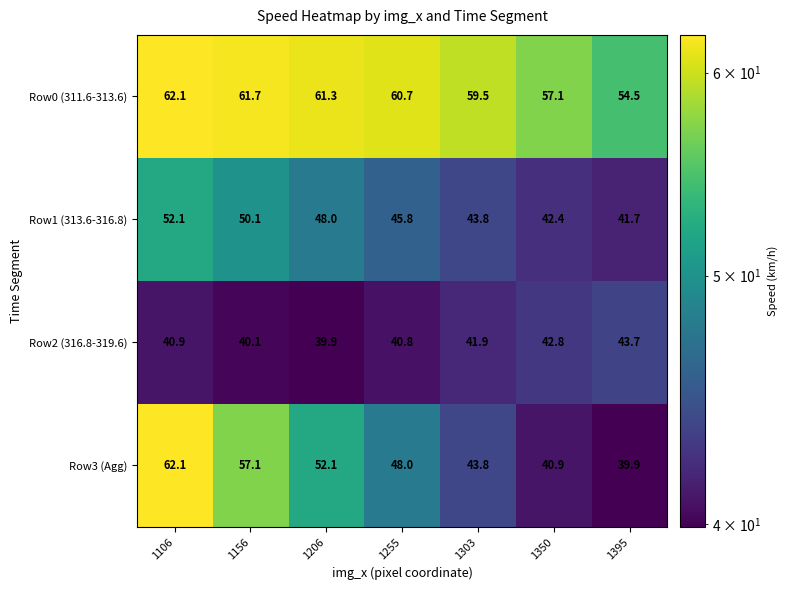

At which label does Row2 (316.8-319.6) reach its peak?

1395